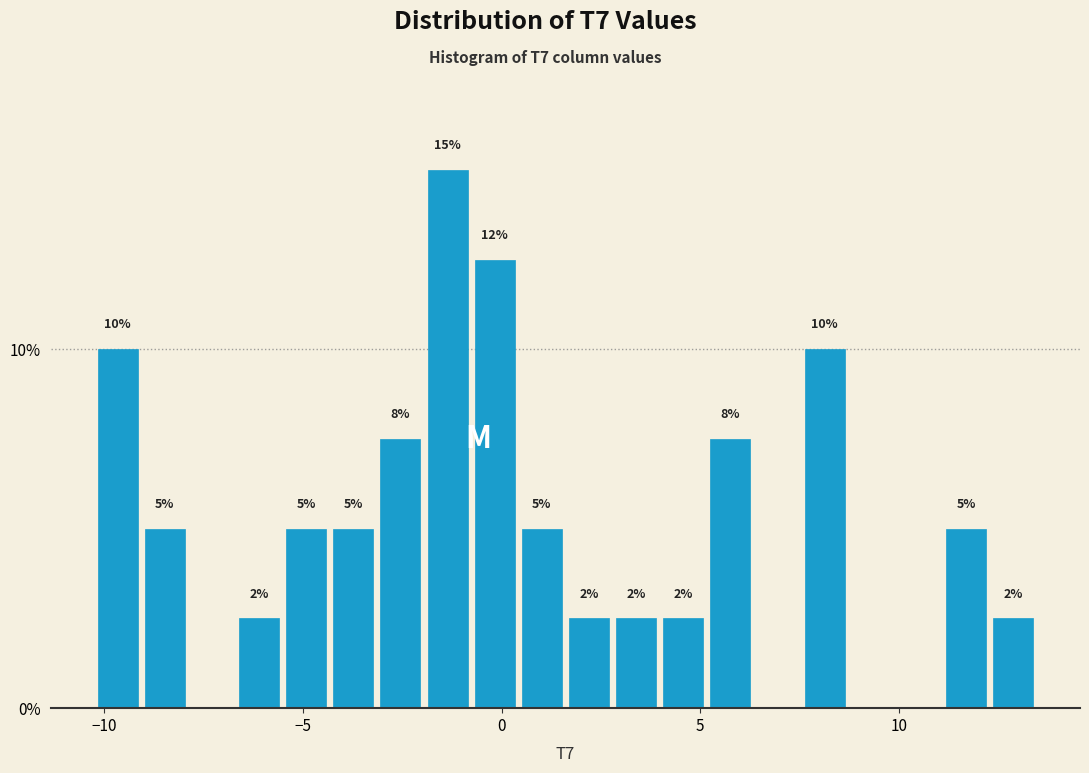

Read against the x-axis, roughly where is the centre of the tallest bar?

-1.5